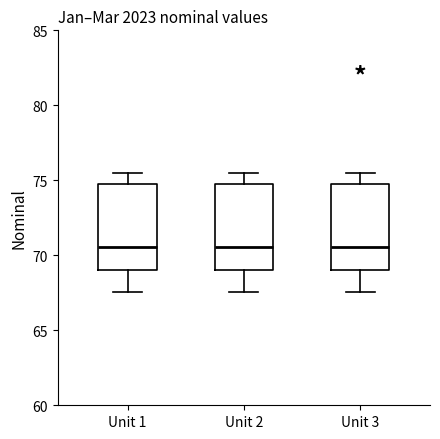

Reading left to right, transcribe this box plot: for each box, give where its median line is, the range the box spans, and where its two whiskers end, as read against the y-axis. The values are not printed on the chart, so give them approximately, as read against the axis.

Unit 1: median 70.5, box 69.0 to 74.5, whiskers 67.5 to 75.5
Unit 2: median 70.5, box 69.0 to 74.5, whiskers 67.5 to 75.5
Unit 3: median 70.5, box 69.0 to 74.5, whiskers 67.5 to 75.5